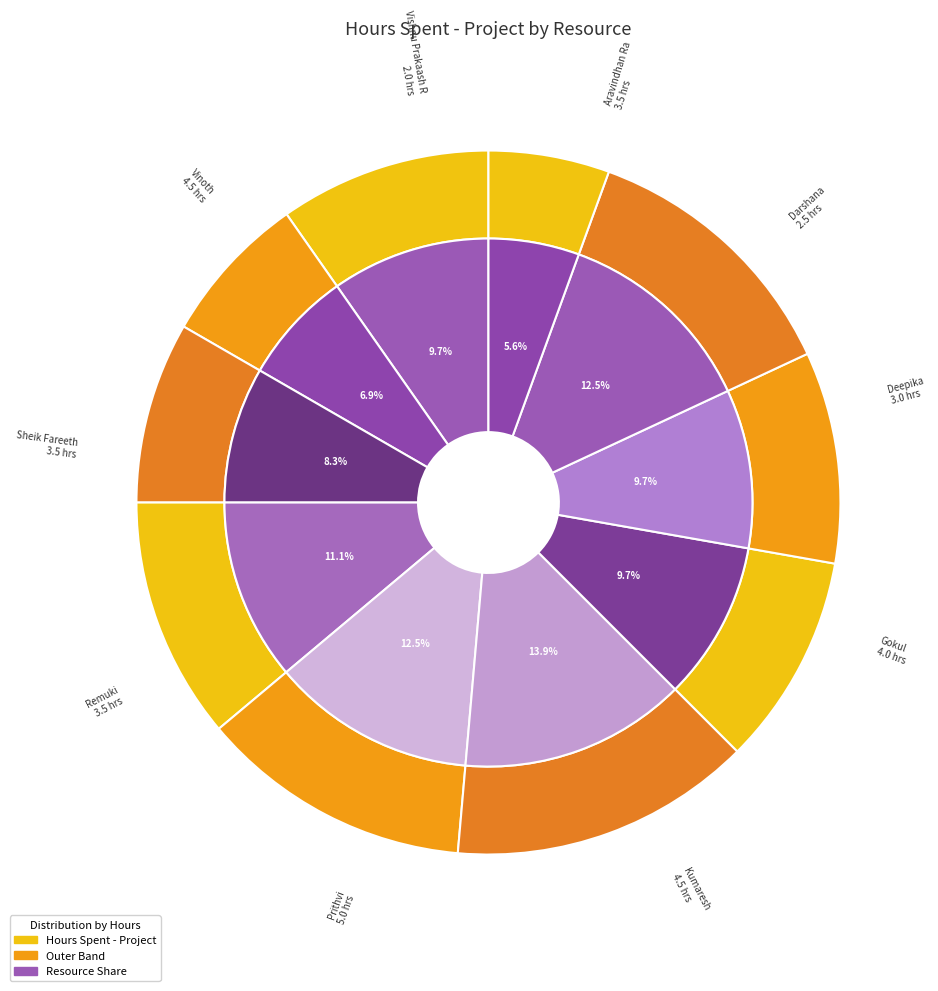

To the nearest percent, what is the difference between the Darshana and Deepika slice percentages?

1%